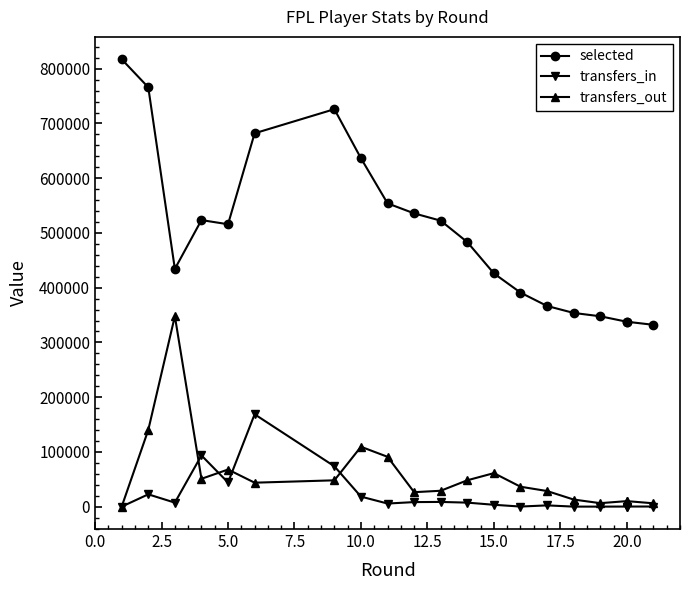

True or false: selected has more than 0 points higher than both neighbors.

True